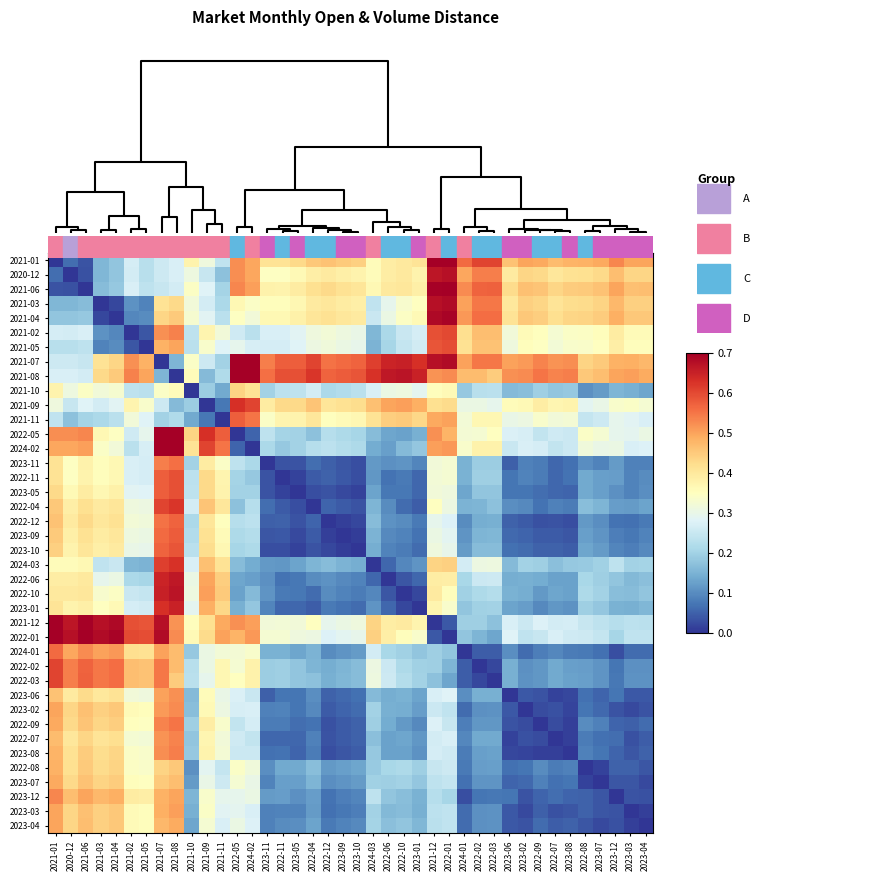

Between 2021-03 and 2021-12, which is larger?

2021-12